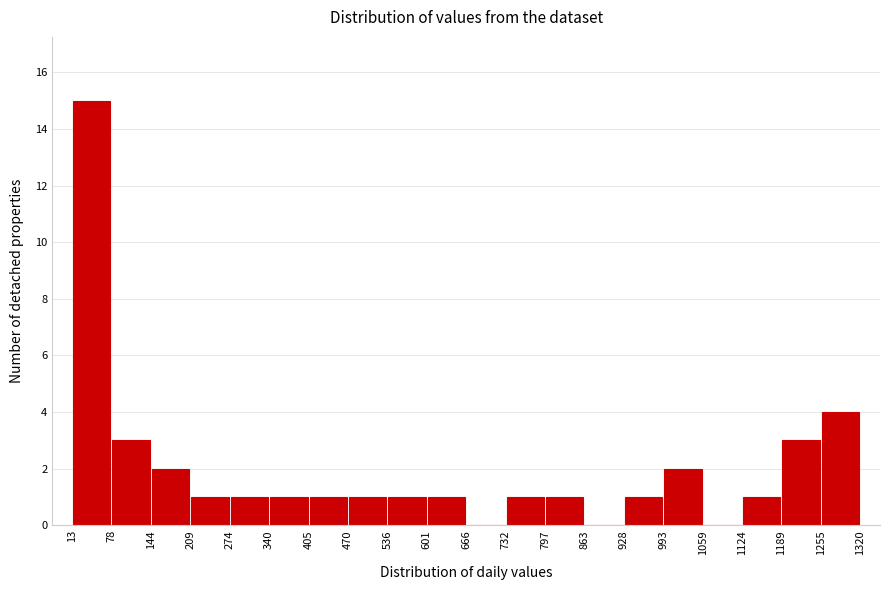

What is the height of the bar covering 732 to 797 on the x-axis? The values are not printed on the chart, so give them approximately, as read against the axis.

1